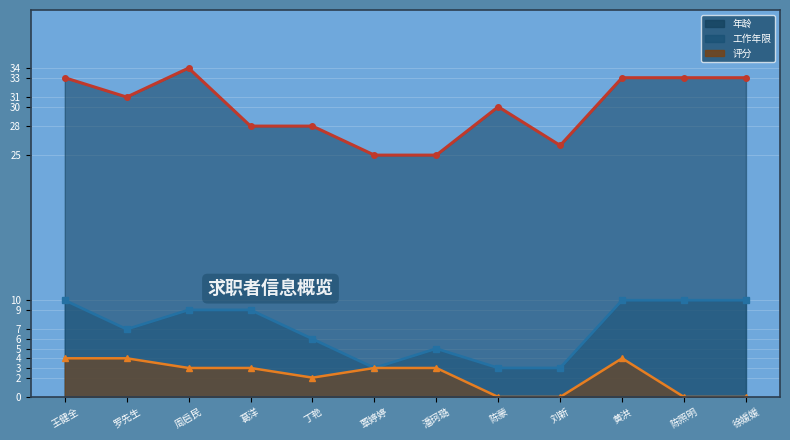

Between 王健全 and 潘珂璐, which is larger?

王健全